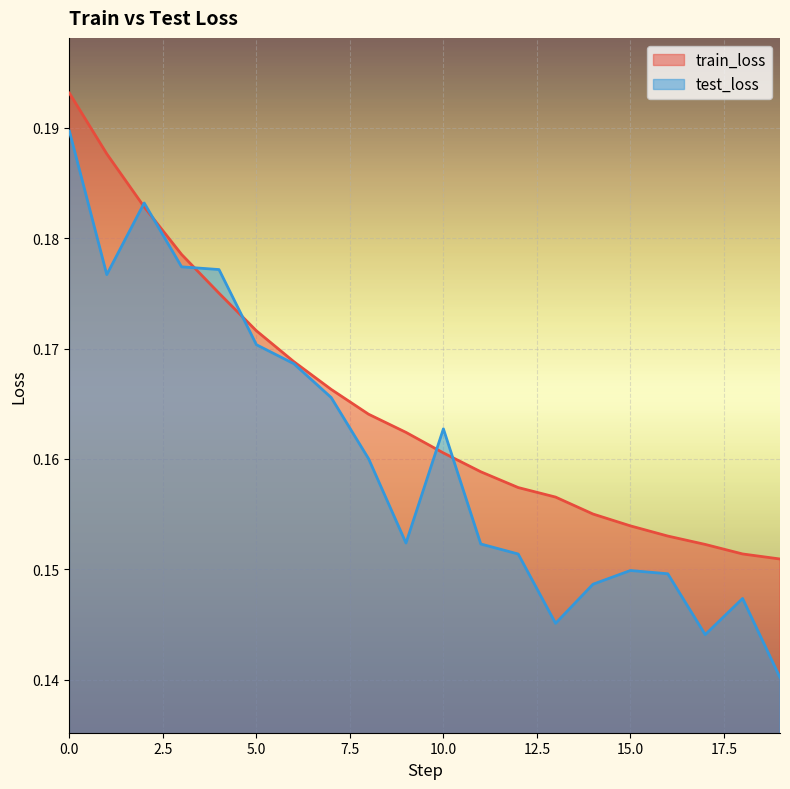

What is the value of the train_loss point at the 16th from the left?

0.2